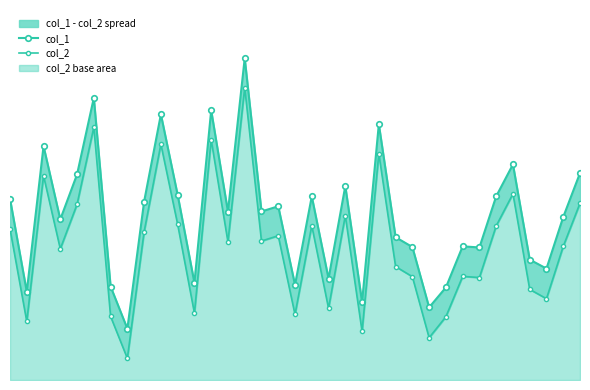

Does the chart have visible grid lines?

No